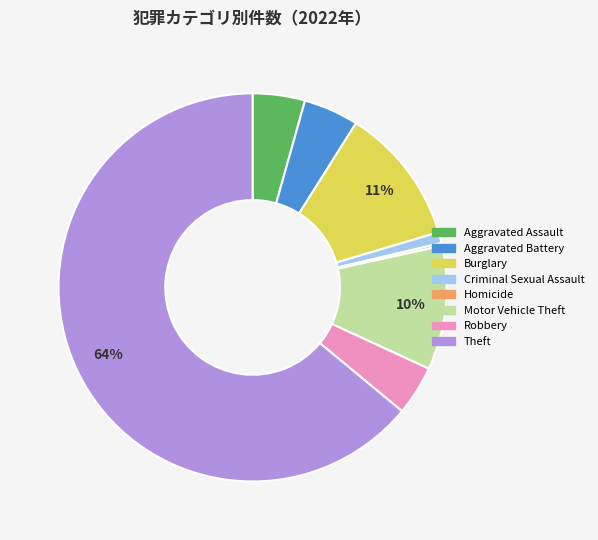

Is there any slice that represents more than half of the pie?

Yes